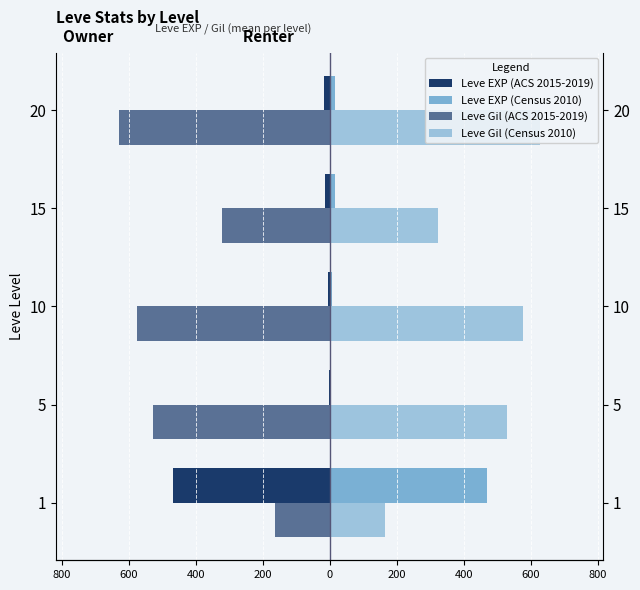

Reading right to left, transcribe all the data shown in this chart.

Leve EXP (ACS 2015-2019): 200=-16.3	400=-14.2	600=-5.3	800=-2.3	1000=-468.5
Leve EXP (Census 2010): 200=16.3	400=14.2	600=5.3	800=2.3	1000=468.5
Leve Gil (ACS 2015-2019): 200=-628.3	400=-323.3	600=-576.7	800=-528.3	1000=-163.5
Leve Gil (Census 2010): 200=628.3	400=323.3	600=576.7	800=528.3	1000=163.5